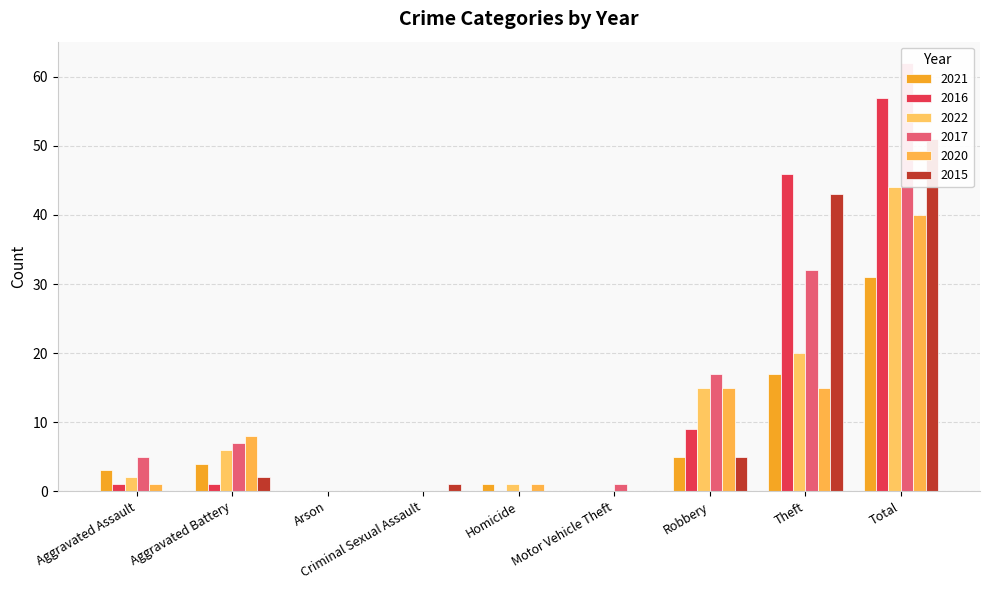

How many bars are there in each group?

6